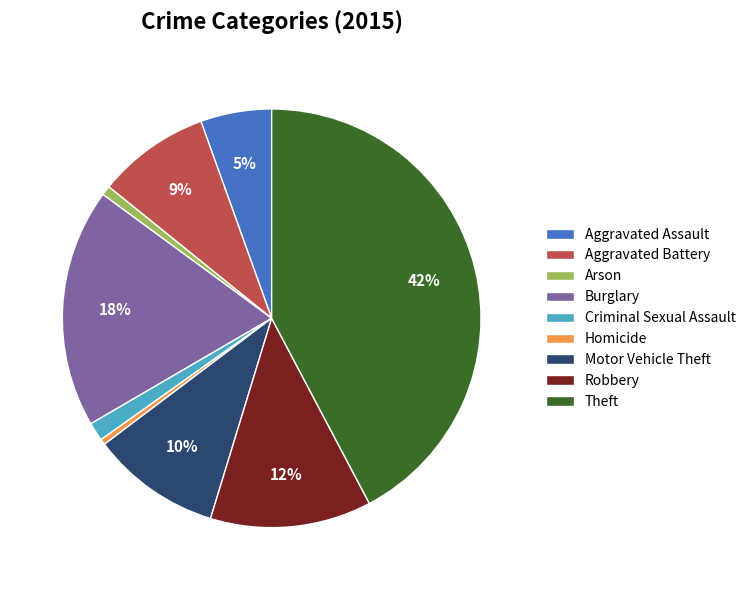

Count the number of slices in the pie.

9